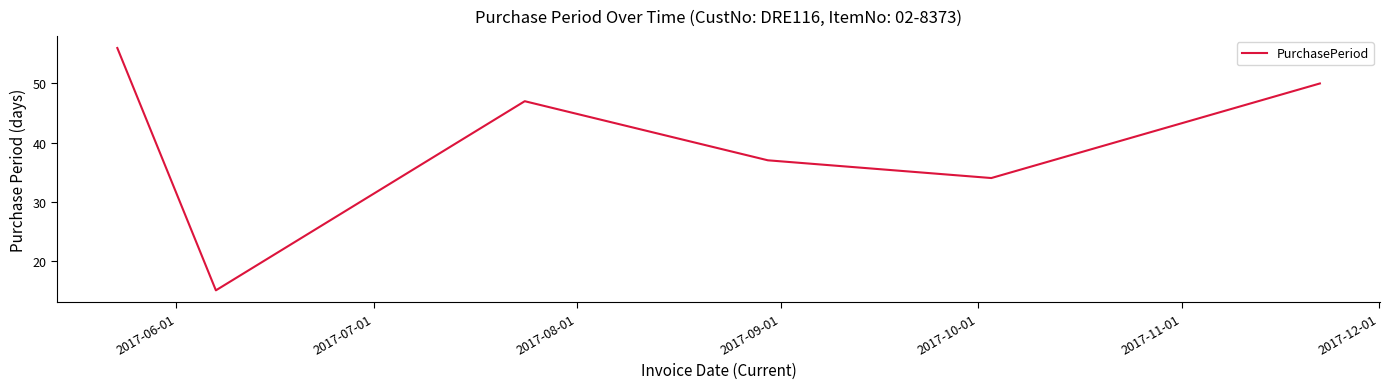

How many interior local peaks (higher than both neighbors) does the data have?

1